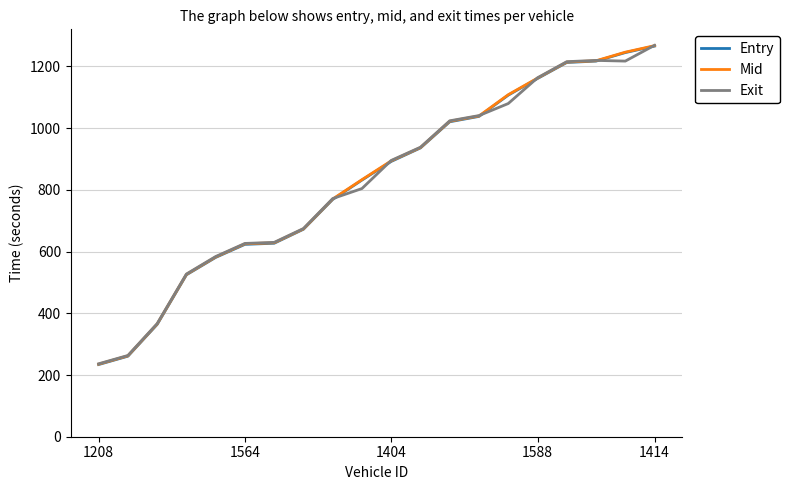

What is the maximum value for Mid?

1267.3